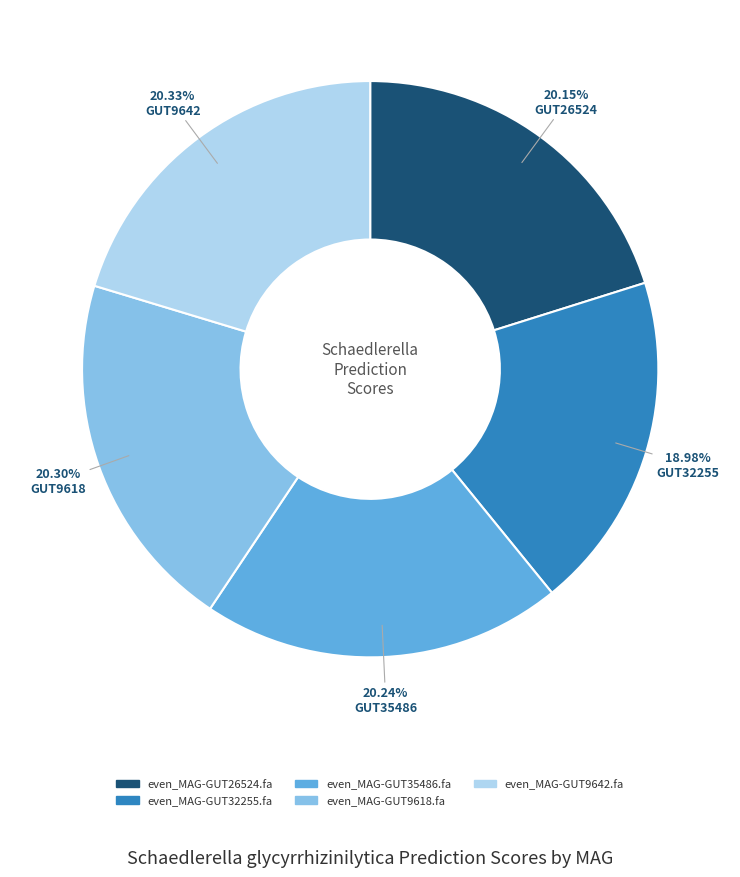

To the nearest percent, what is the average slice percentage?

20%